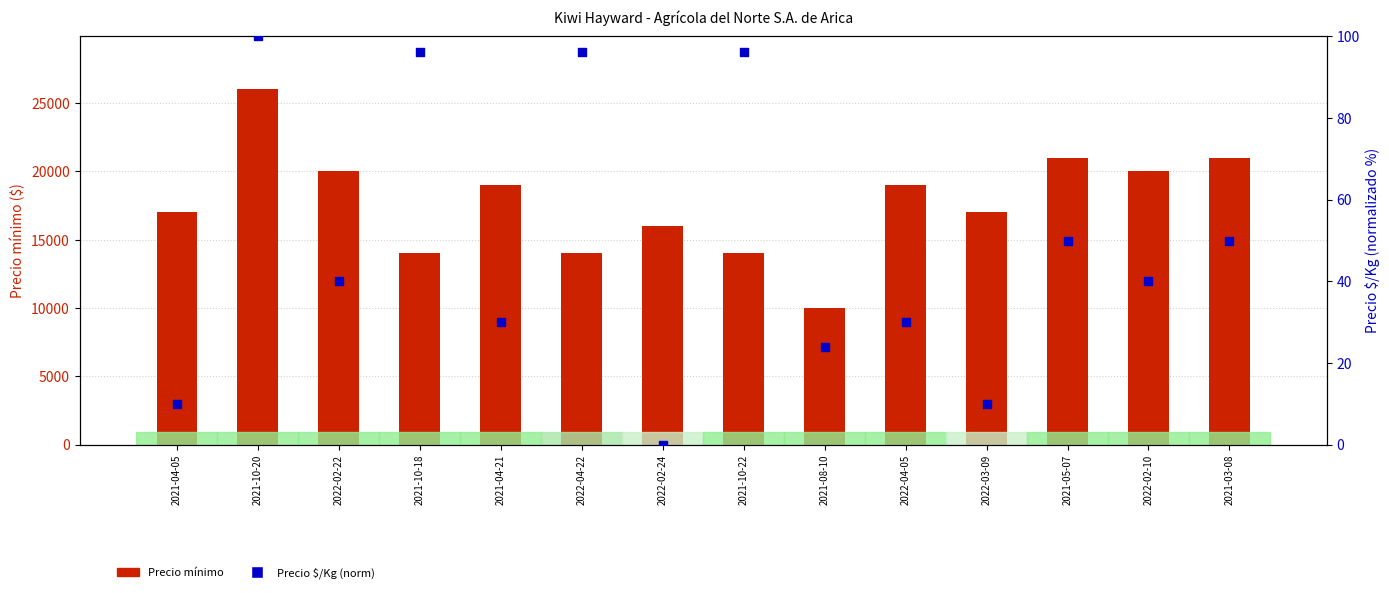

What is the total value across all series at 2022-02-10?

20040.0